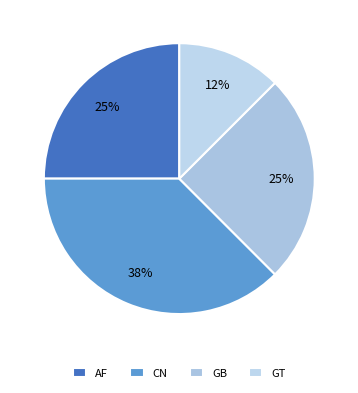

What percentage do CN and GT together represent?

50.0%